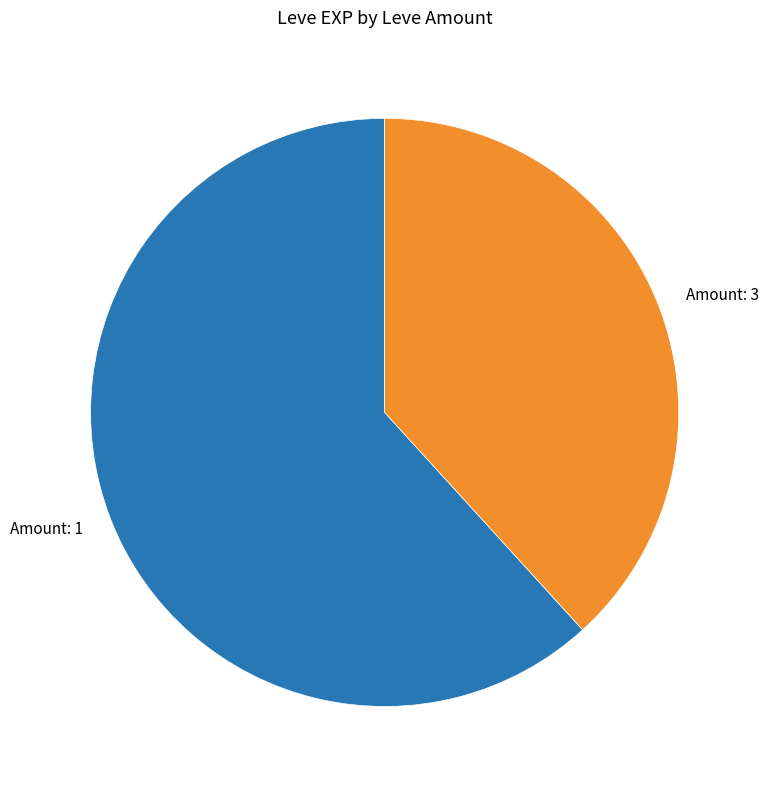

Combined, do Amount: 3 and Amount: 1 account for over 50%?

Yes